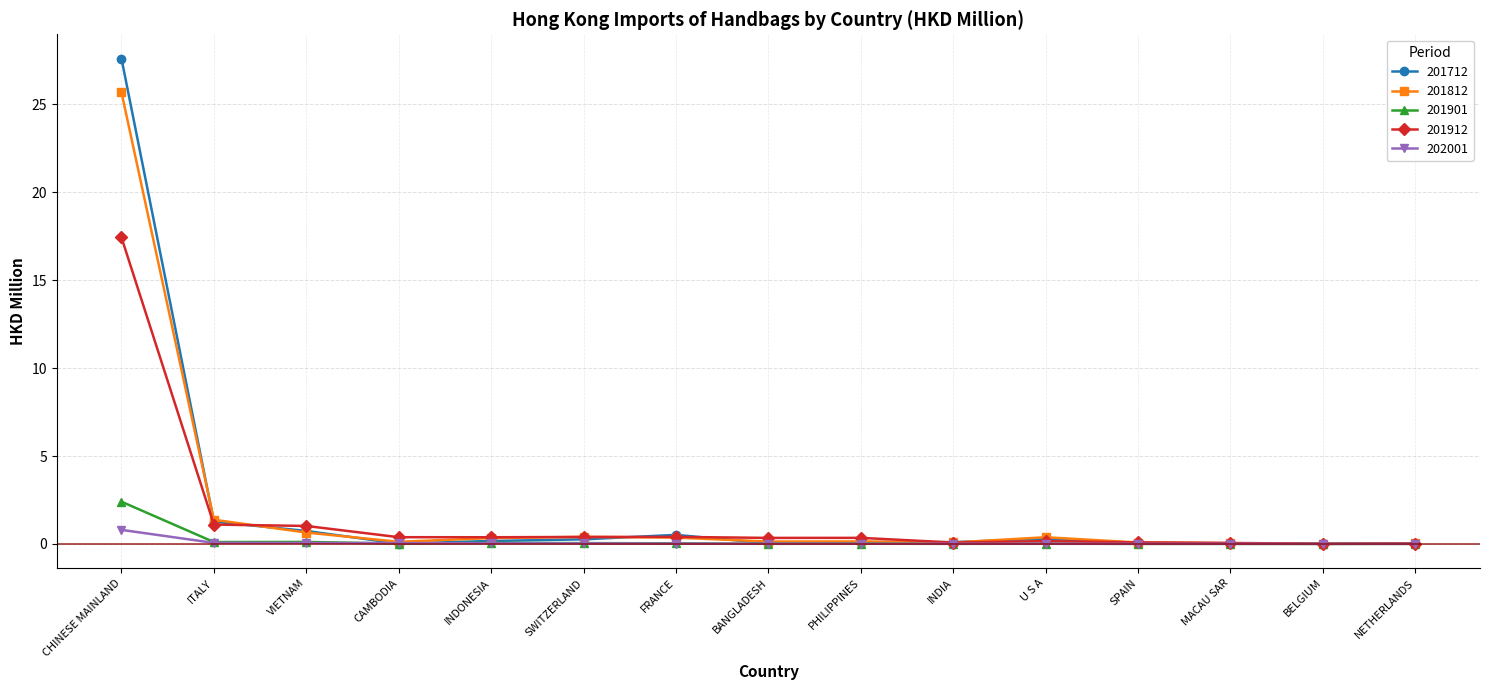

At which category is the sum across all series the highest?

CHINESE MAINLAND